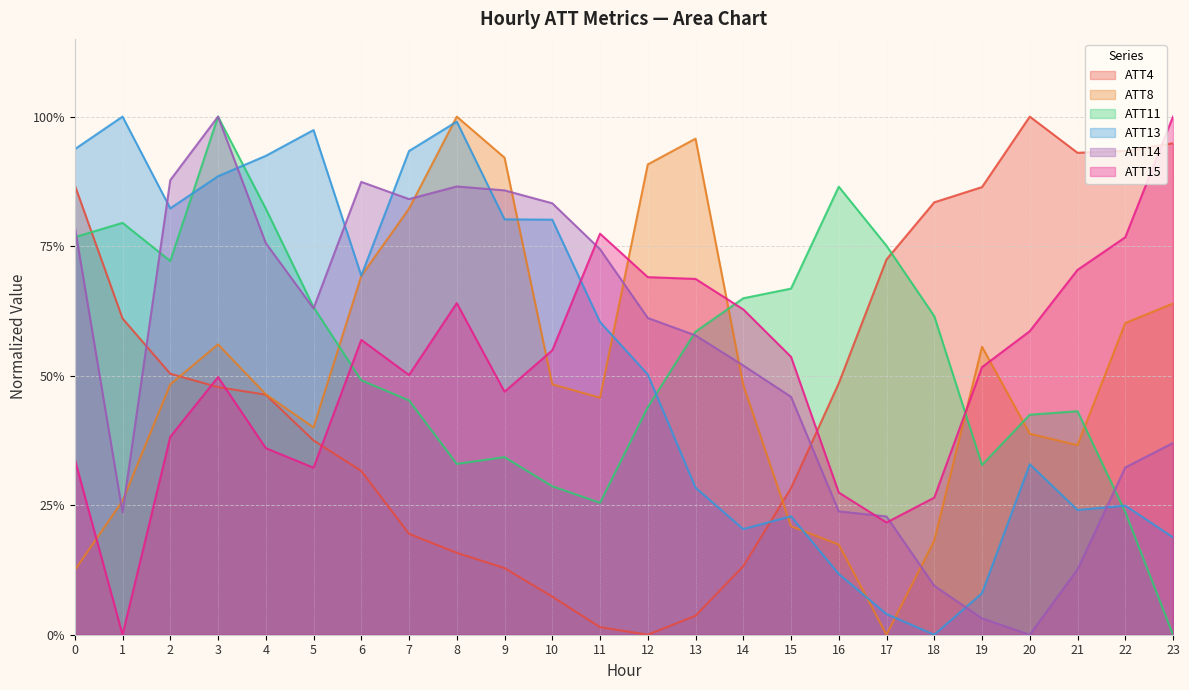

What are all the series names shown in the legend?

ATT4, ATT8, ATT11, ATT13, ATT14, ATT15